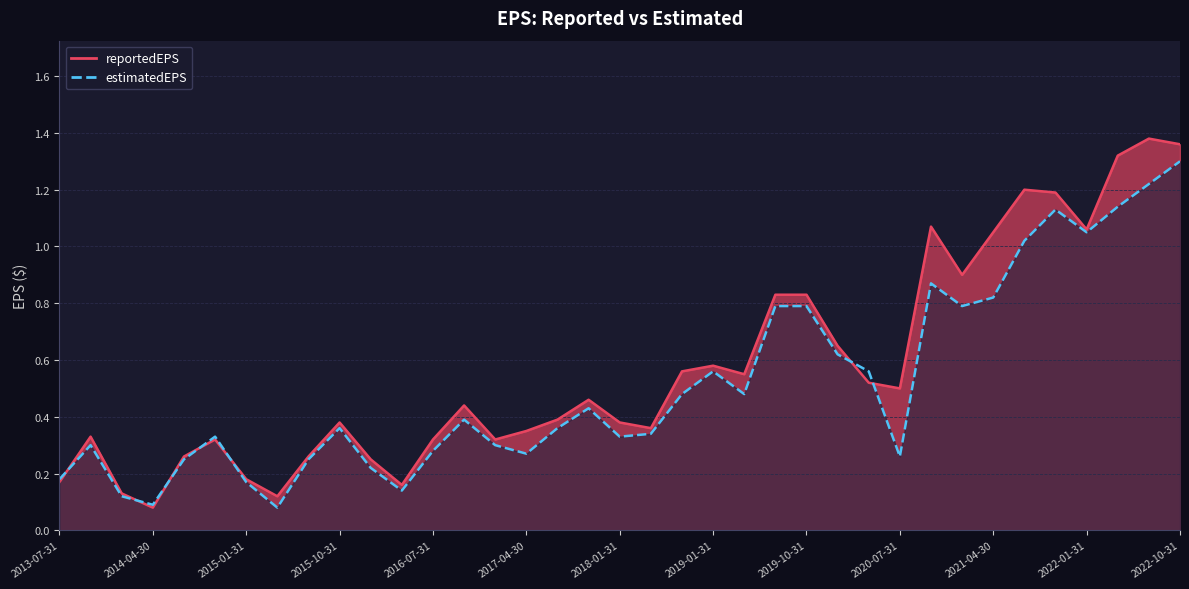

Reading left to right, list all the values displayed in this chart.

reportedEPS: 0.2	0.3	0.1	0.1	0.3	0.3	0.2	0.1	0.3	0.4	0.2	0.2	0.3	0.4	0.3	0.3	0.4	0.5	0.4	0.4	0.6	0.6	0.6	0.8	0.8	0.7	0.5	0.5	1.1	0.9	1.1	1.2	1.2	1.1	1.3	1.4	1.4
estimatedEPS: 0.2	0.3	0.1	0.1	0.2	0.3	0.2	0.1	0.2	0.4	0.2	0.1	0.3	0.4	0.3	0.3	0.4	0.4	0.3	0.3	0.5	0.6	0.5	0.8	0.8	0.6	0.6	0.3	0.9	0.8	0.8	1.0	1.1	1.1	1.1	1.2	1.3